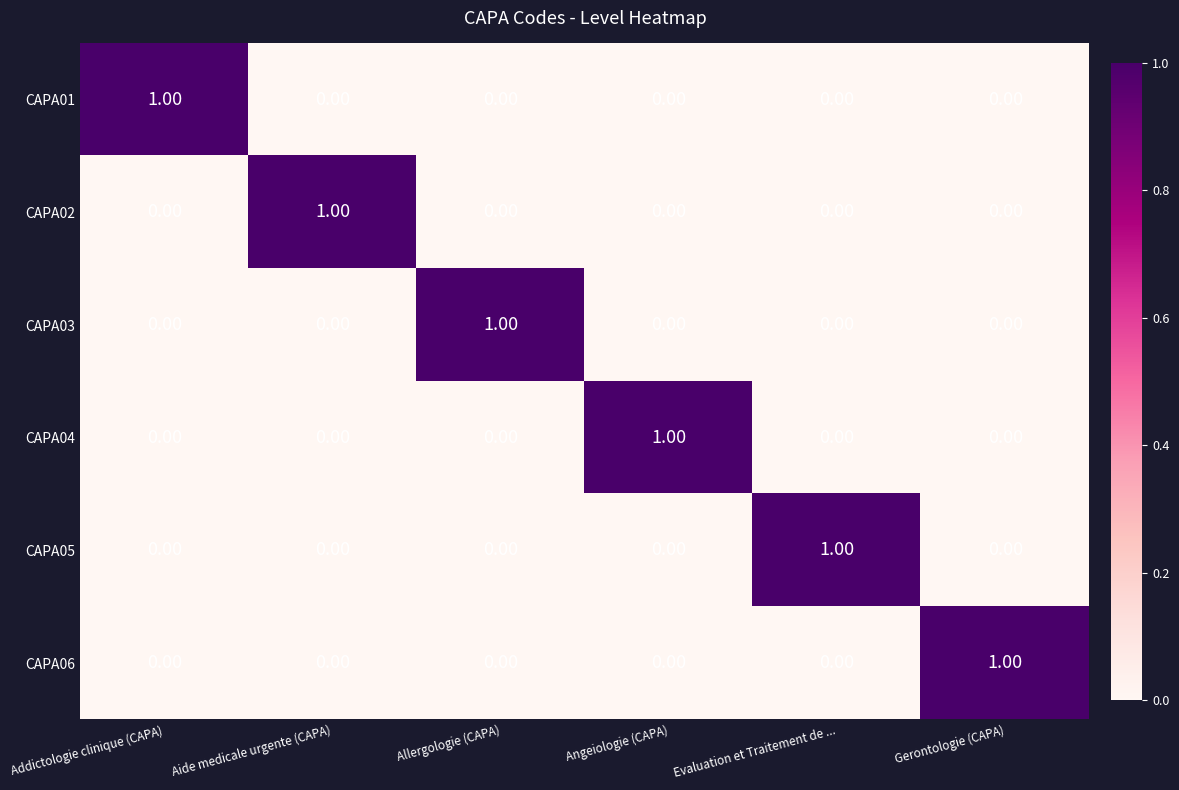

At which label does CAPA01 reach its peak?

Addictologie clinique (CAPA)